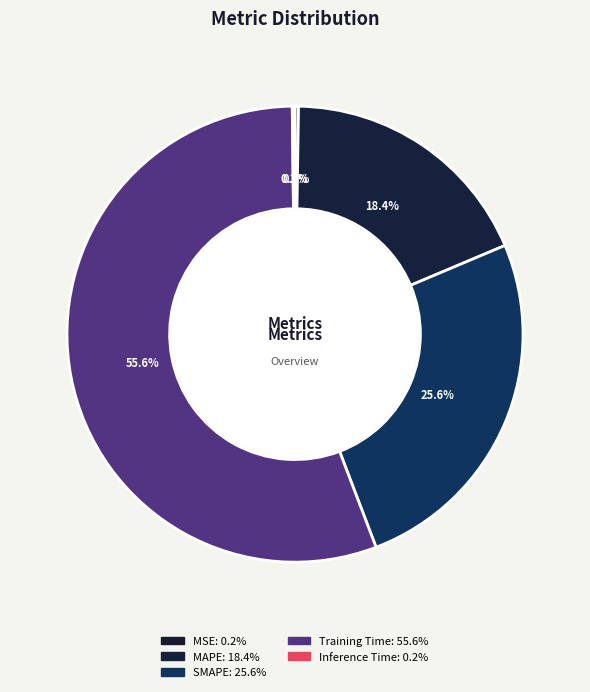

Which category has the smallest portion of the pie?

Inference Time